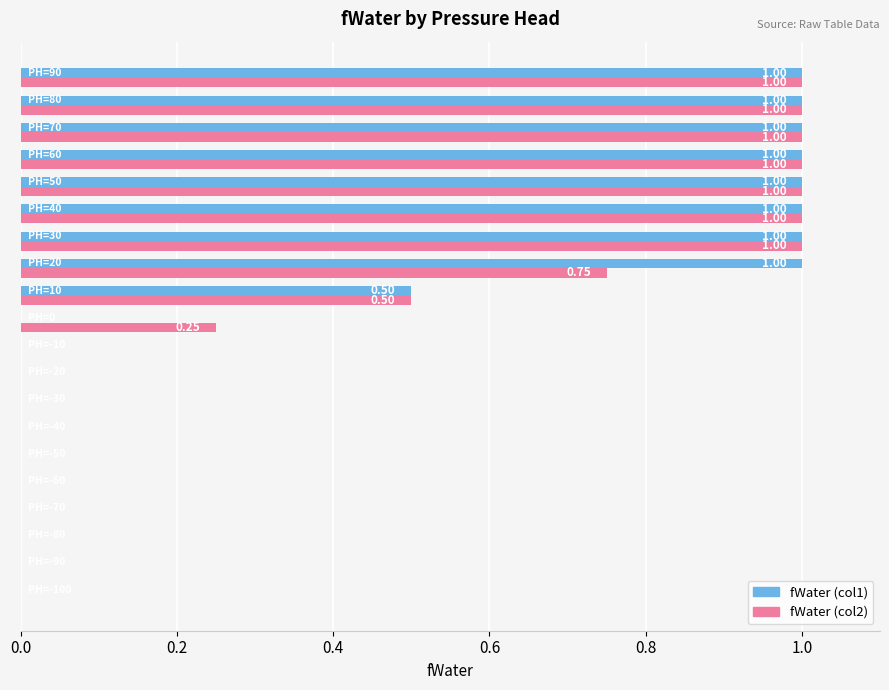

What is the difference between the maximum and minimum values in the fWater (col2) series?

1.0